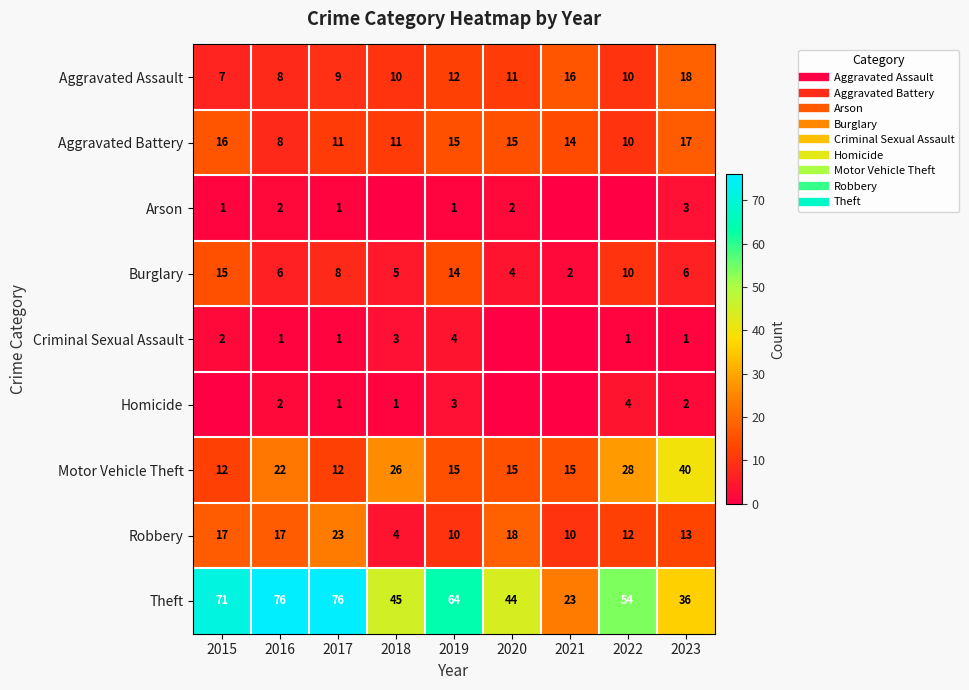

Which category has the highest value across all series?

2016